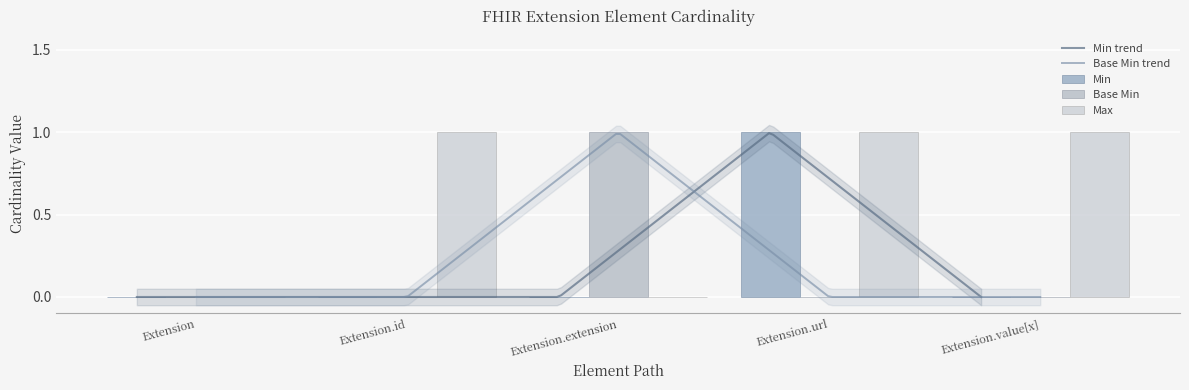

What is the label of the 3rd bar from the left?

Extension.extension